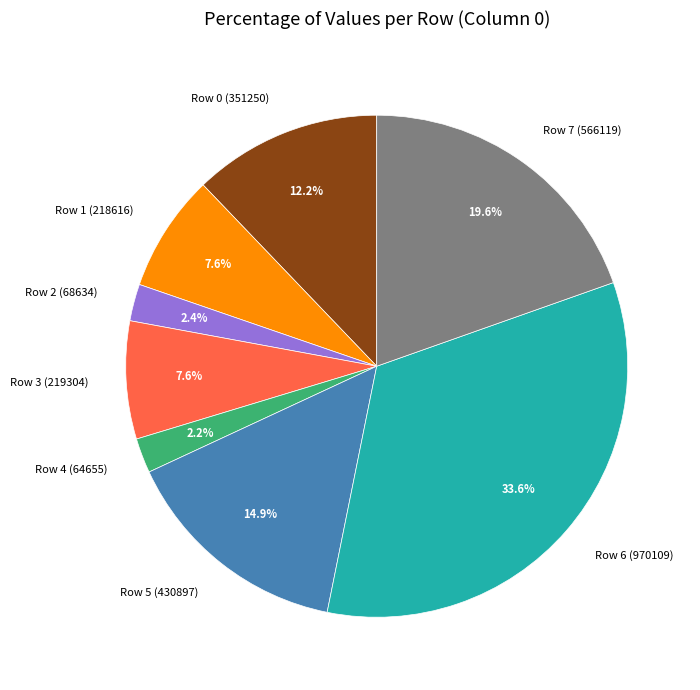

Does Row 4 (64655) account for over 50% of the chart?

No